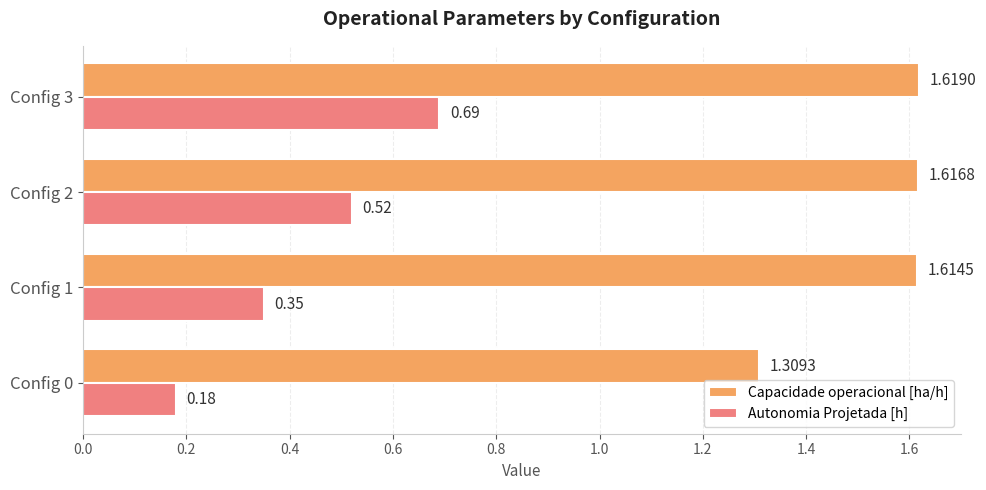

How many Autonomia Projetada [h] values are between 0 and 1?

4